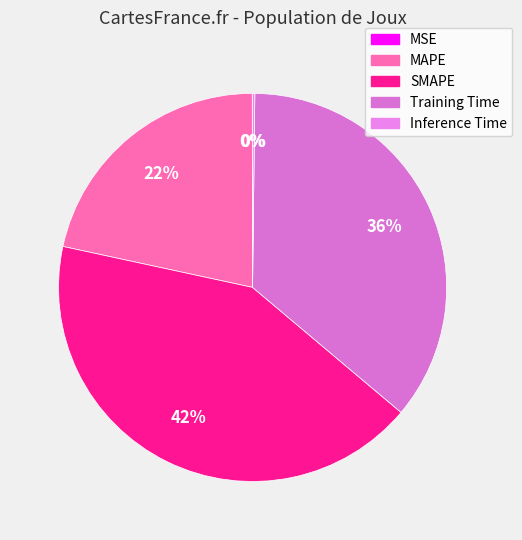

Is it true that SMAPE is 54% of the pie?

False